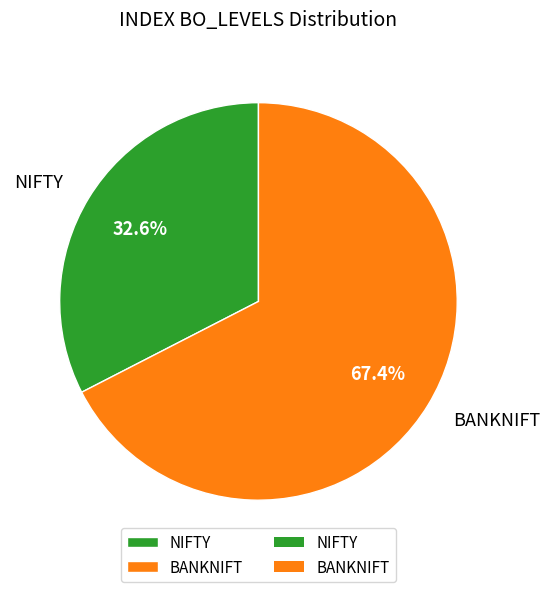

How many segments does this pie chart have?

2